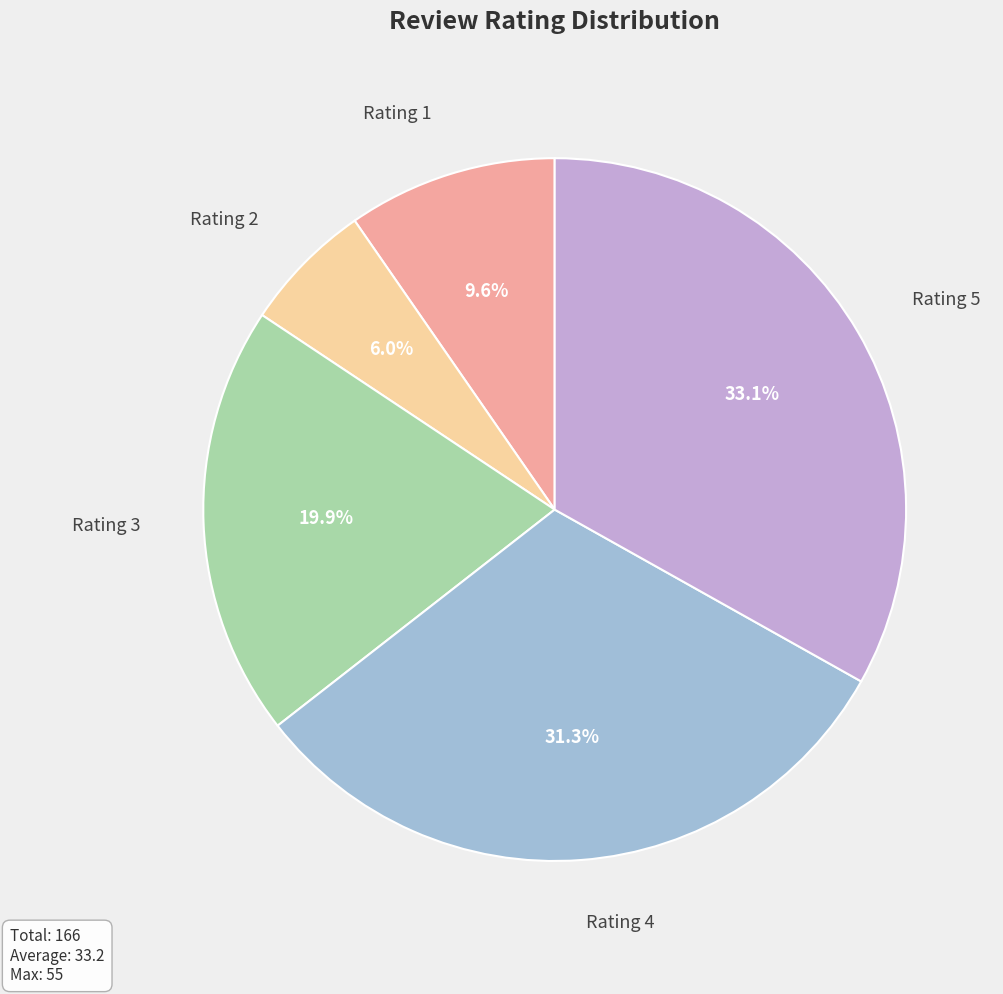

What is the ratio of the value at Rating 2 to the value at Rating 3?

0.3